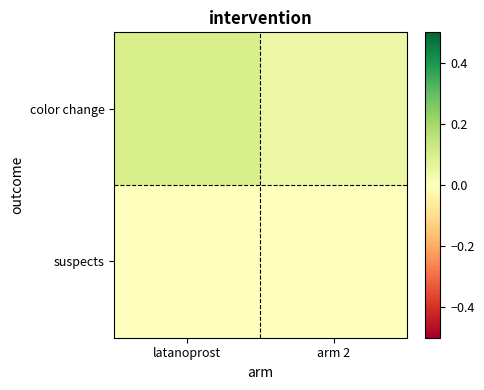

List the series in order of their peak value, highest first.

color change, suspects